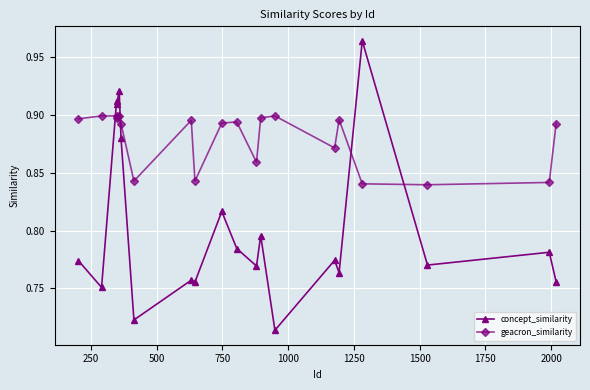

Rank the series by their average value, from highest to lowest.

geacron_similarity, concept_similarity